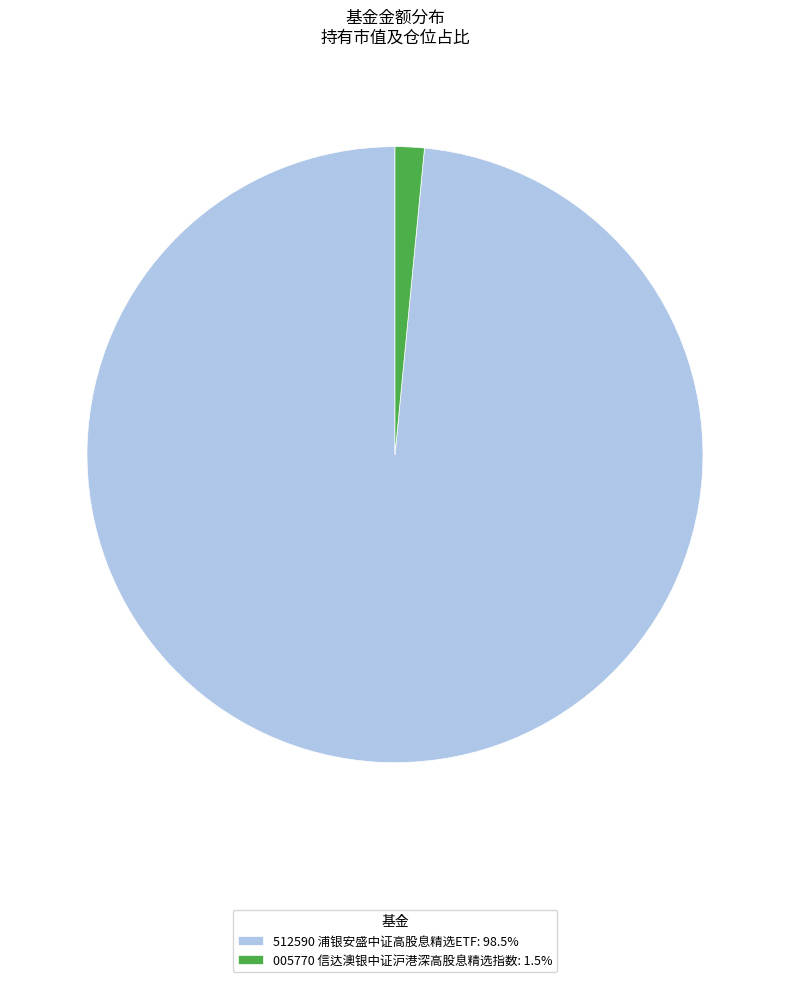

Is the sum of 005770 信达澳银中证沪港深高股息精选指数: 1.5% and 512590 浦银安盛中证高股息精选ETF: 98.5% greater than half?

Yes